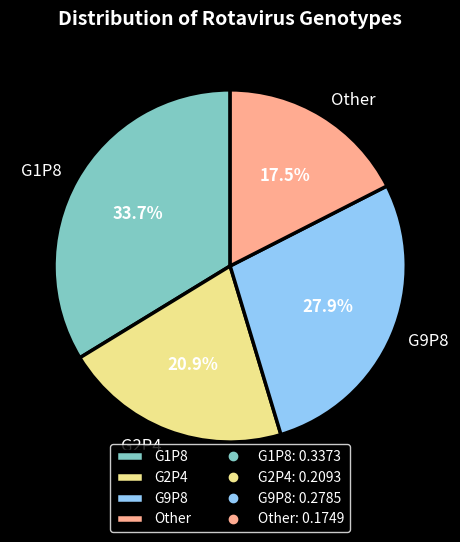

Which category has the biggest portion of the pie?

G1P8